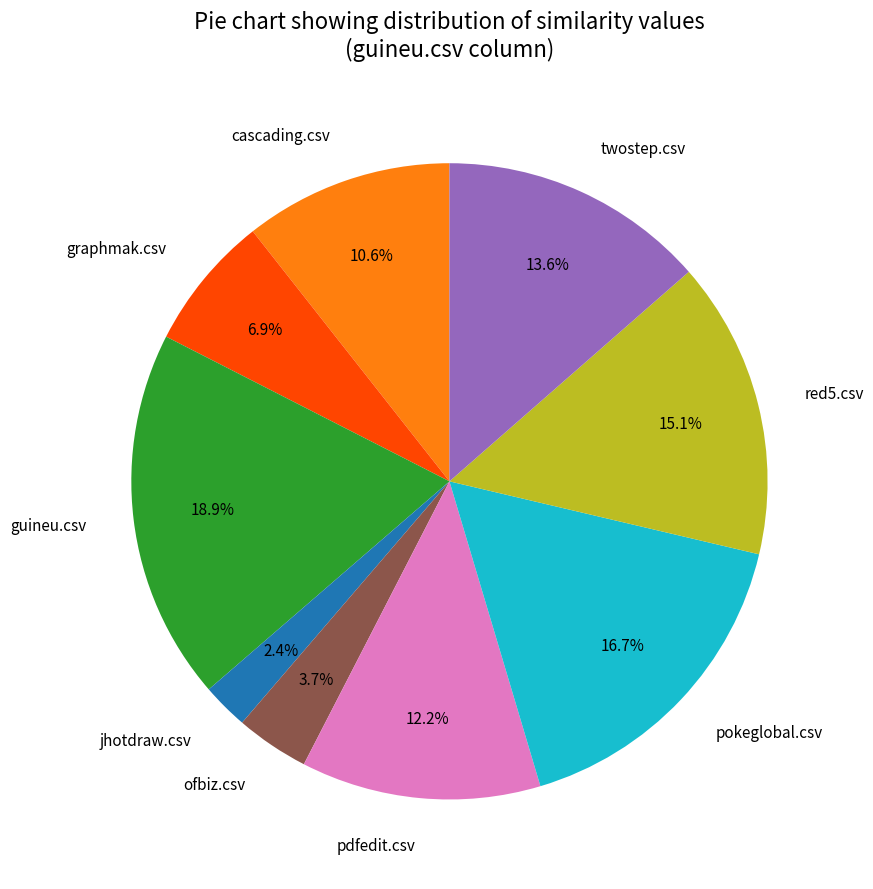

Does jhotdraw.csv represent more than half of the total?

No